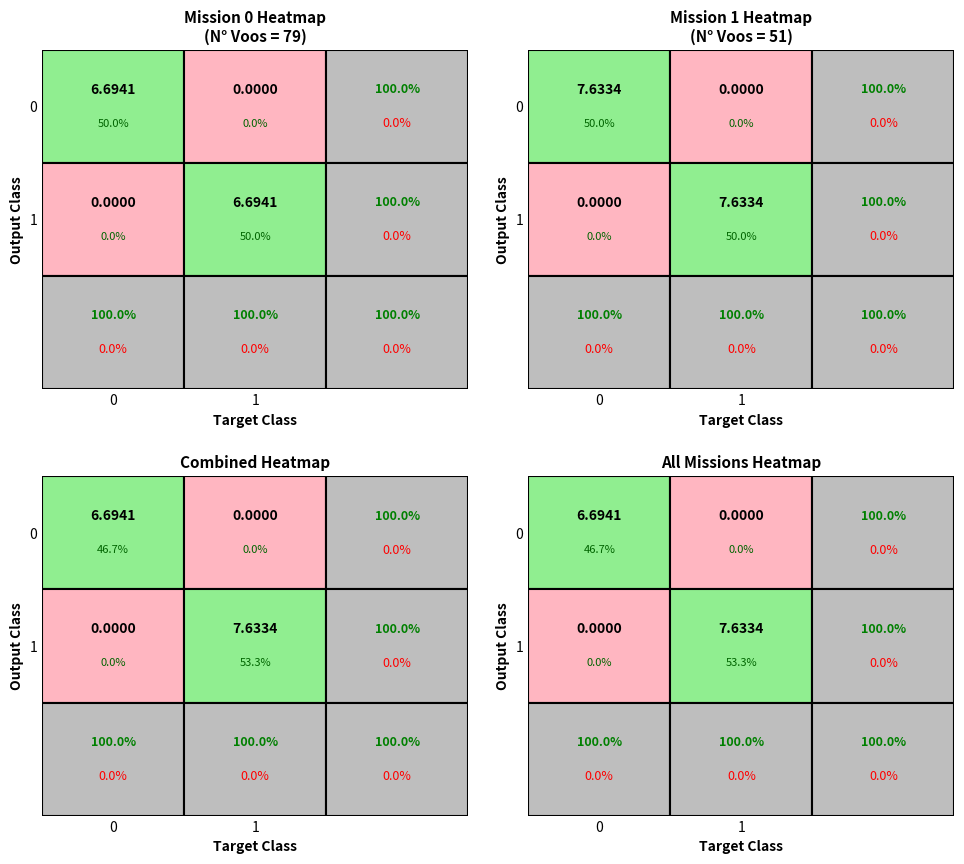

Is it true that Row 0 equals 2.2 at 1?

False